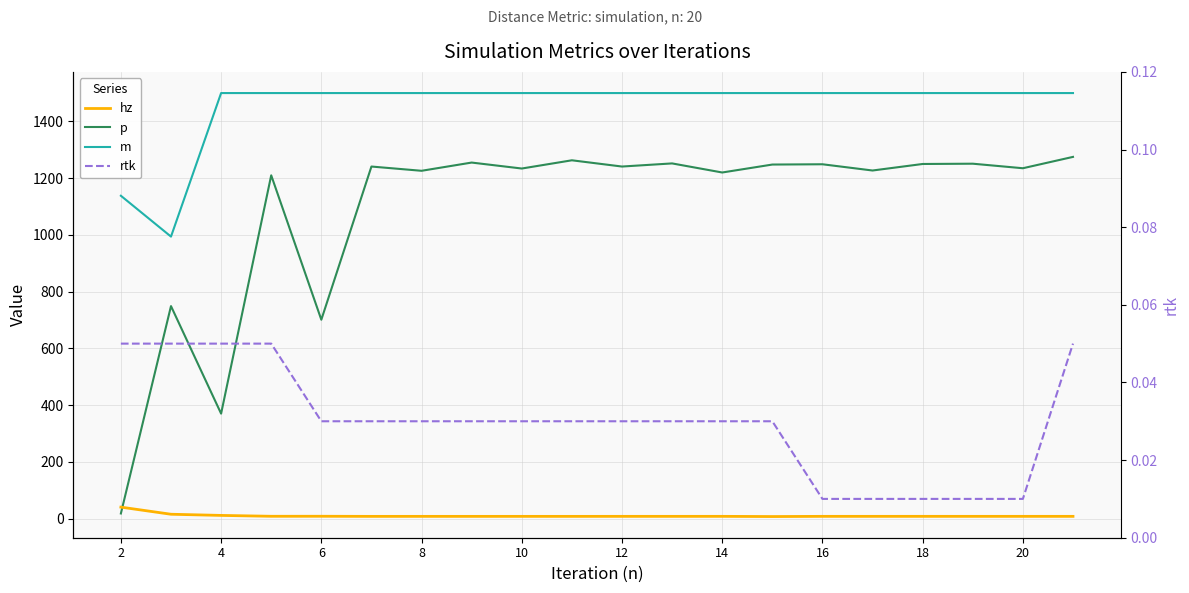

List the series in order of their peak value, highest first.

m, p, hz, rtk